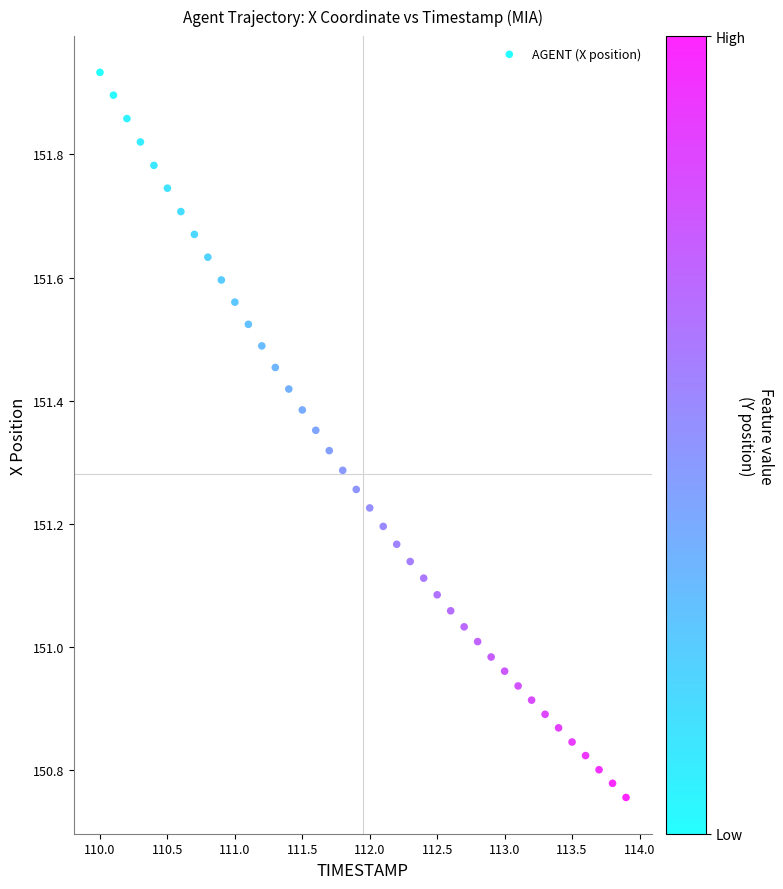

What is the range of Y values (max minus min)?

1.2